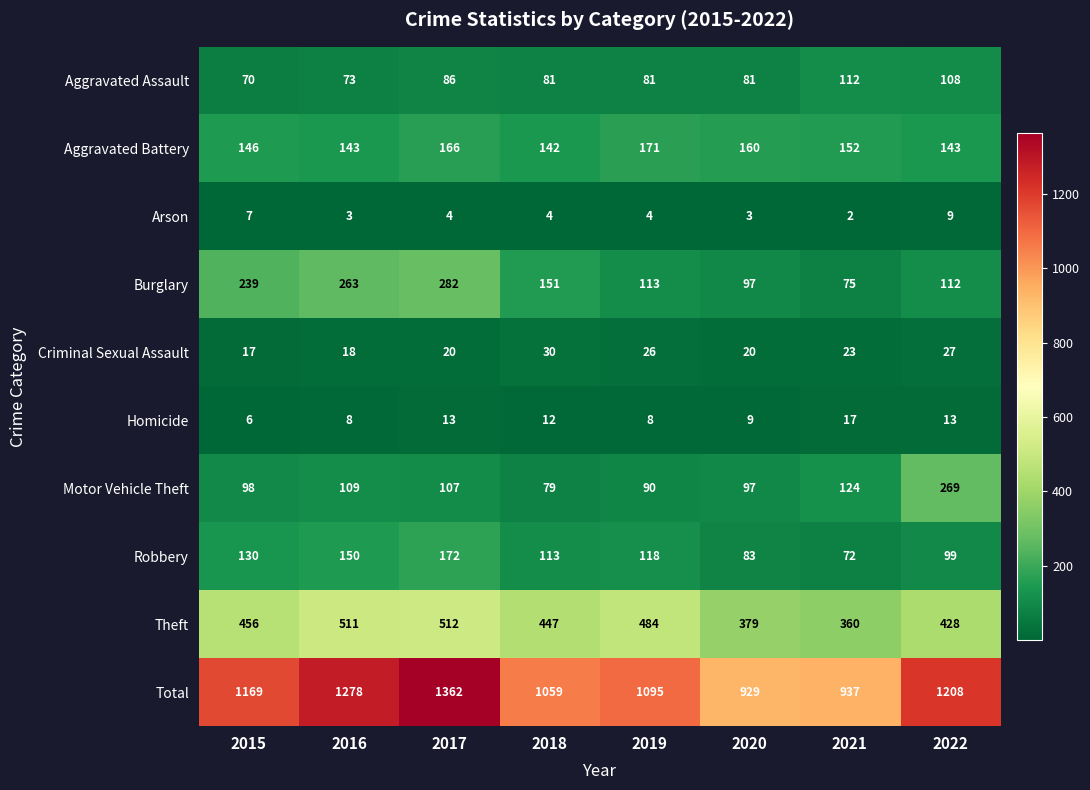

At how many categories does at least one series exceed 125?

8